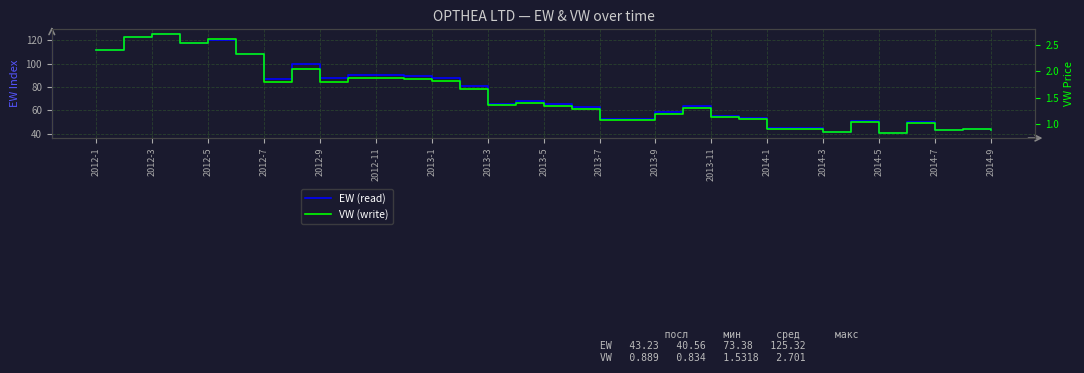

In EW (read), how many points are higher than both neighbors (excluding endpoints)?

9